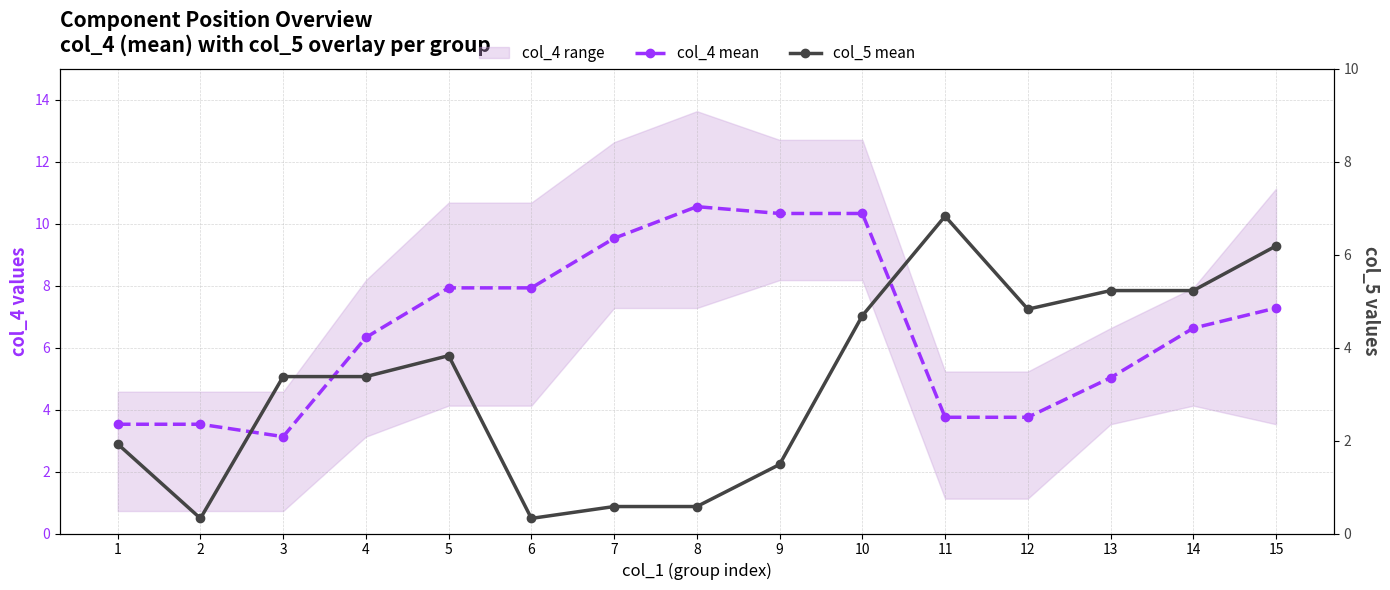

At how many categories does at least one series exceed 4?

12